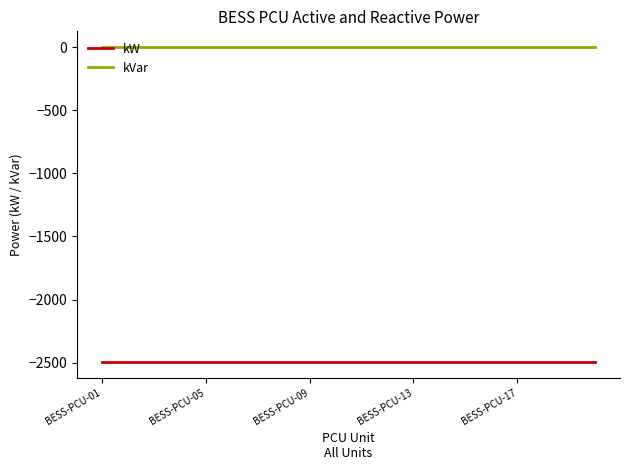

List the series in order of their overall mean, lowest first.

kW, kVar